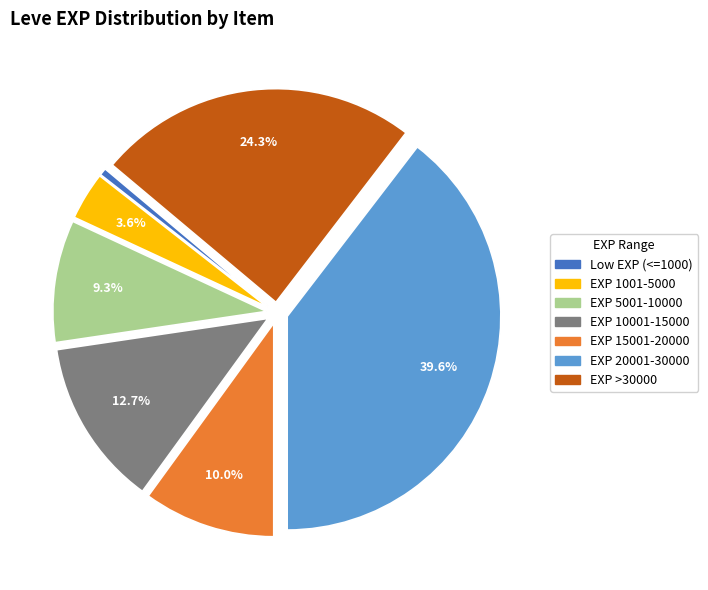

Approximately how many times larger is the value at EXP 1001-5000 compared to EXP 15001-20000?

0.4